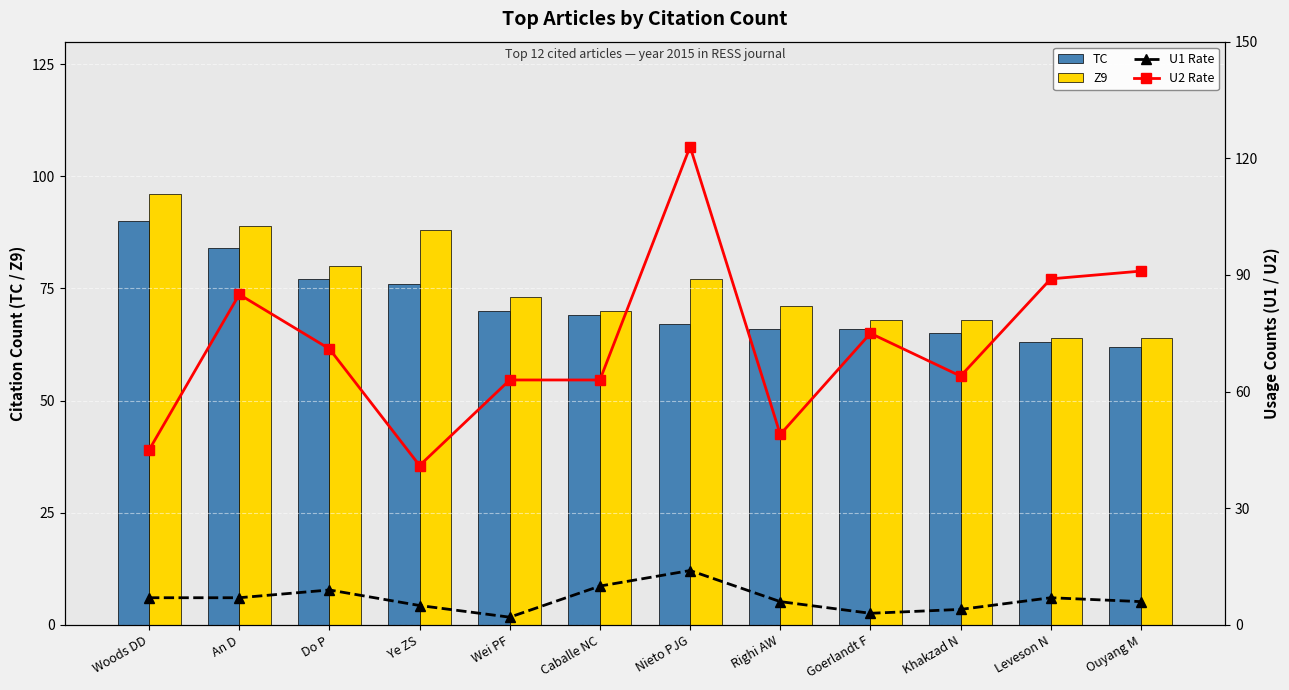

What is the difference between the maximum and minimum values in the Z9 series?

32